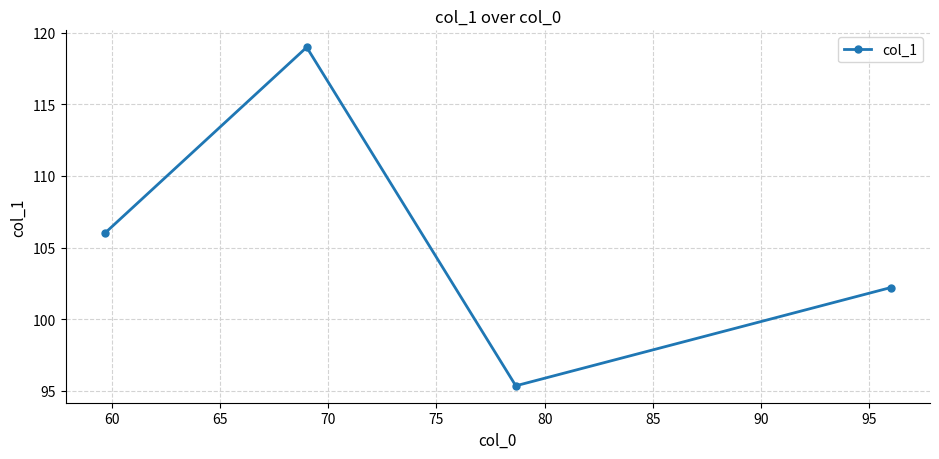

What is the value of the 1st point from the left?

106.0